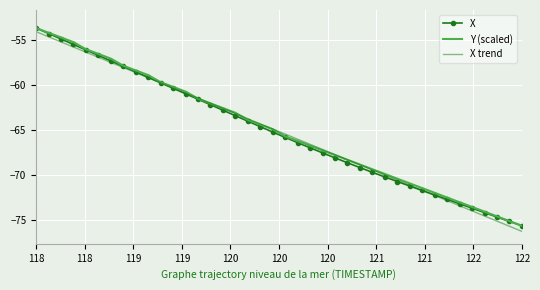

What is the average value of the X series?

-65.2